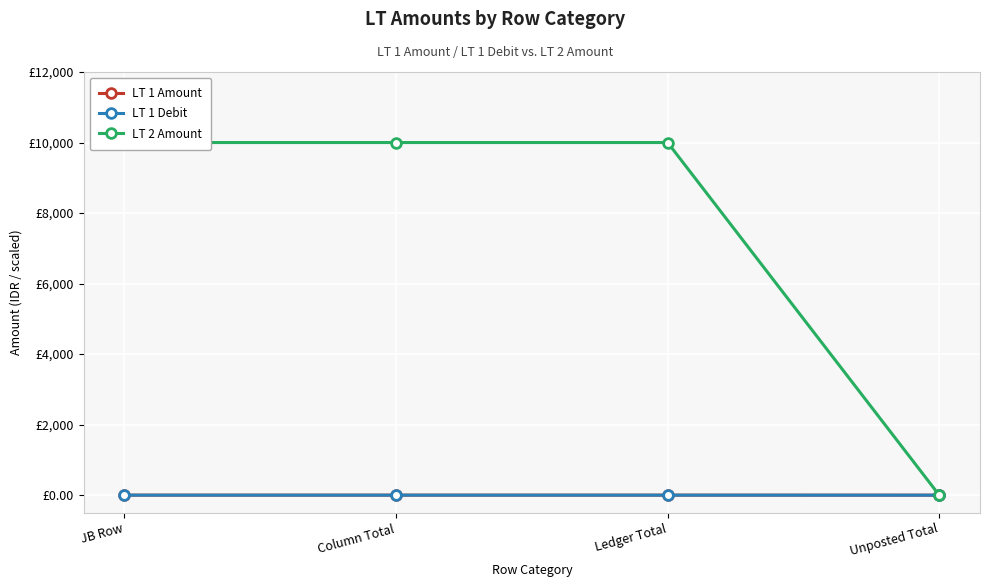

What is the sum of the LT 1 Debit values at Unposted Total and Column Total?

0.6